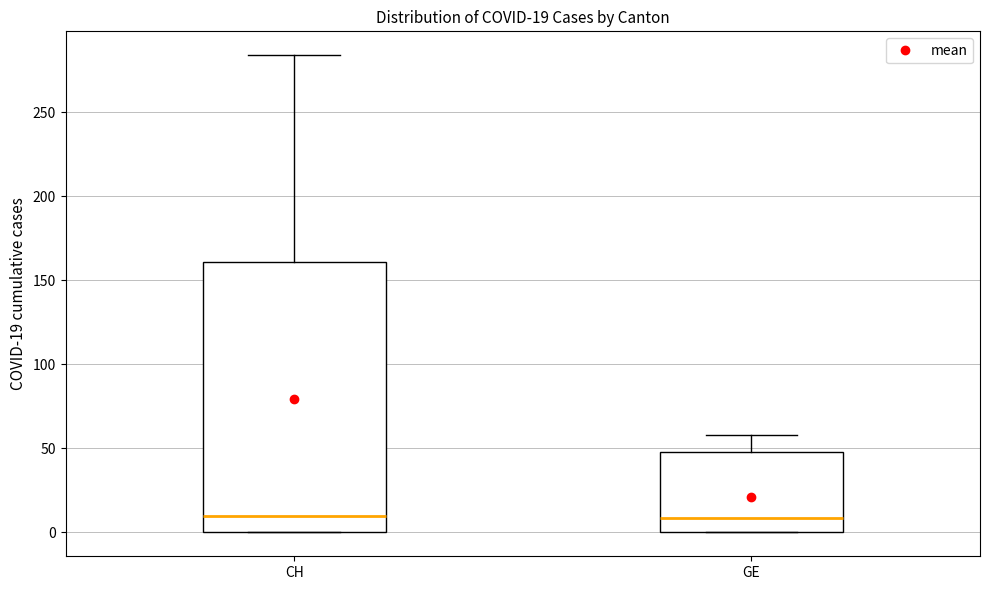

Comparing the boxes themselves (not the whiskers), which one is the tallest?

CH